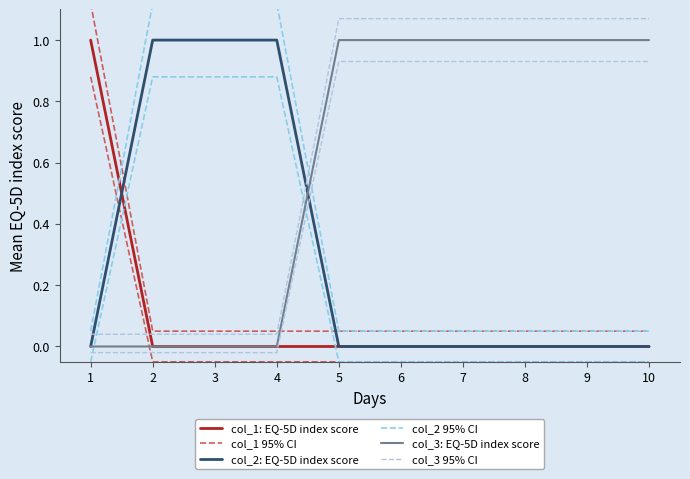

What is the maximum value shown in the chart?

1.1